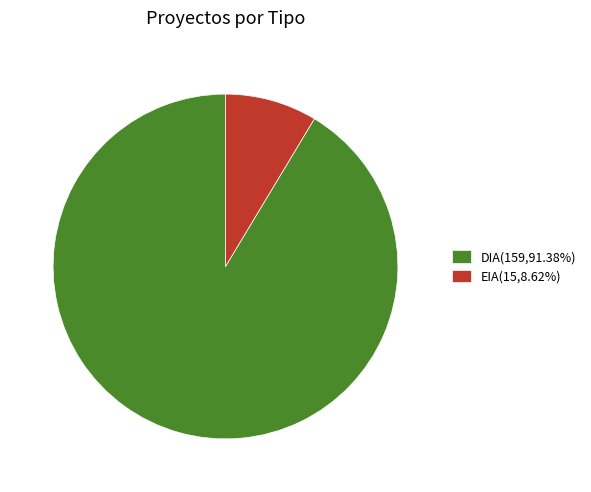

Does any single category account for the majority?

Yes